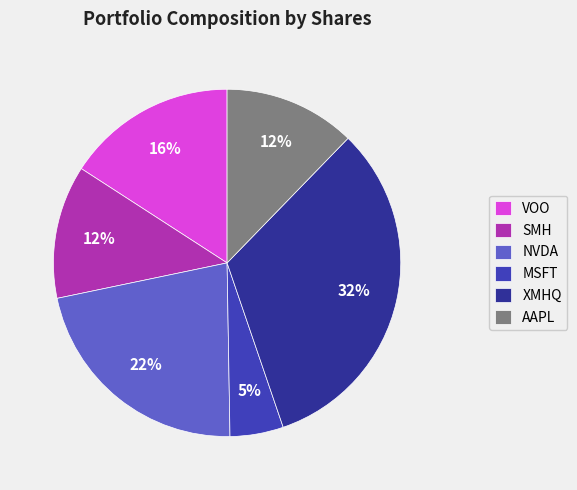

What percentage is the NVDA slice, to the nearest percent?

22%